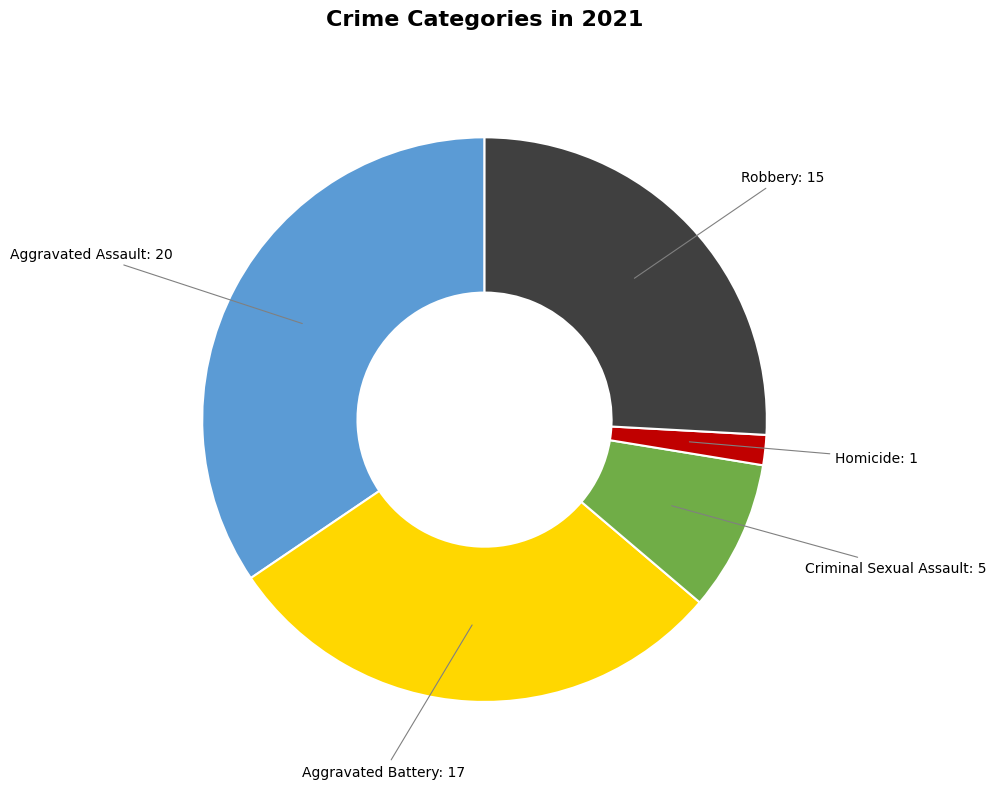

Does any single category account for the majority?

No